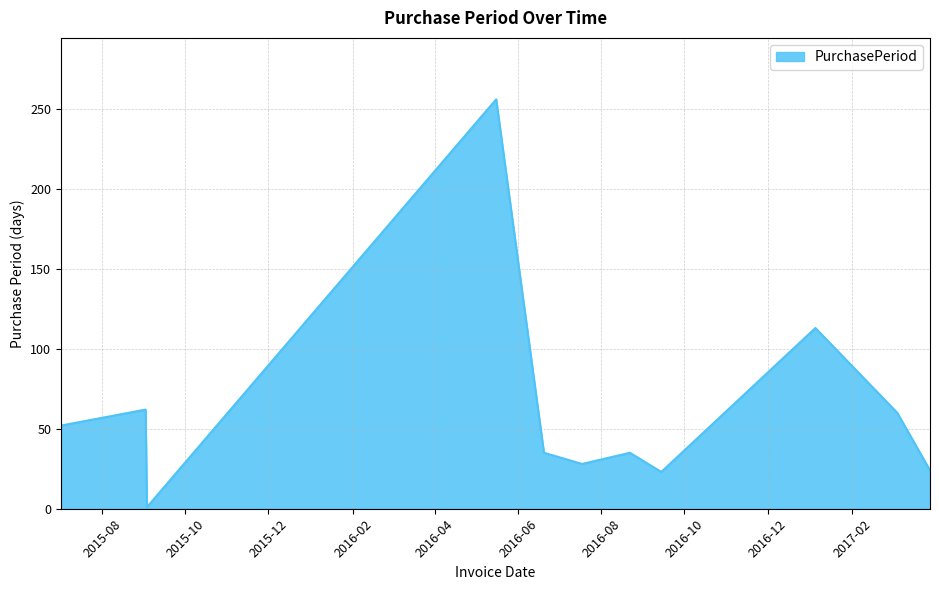

How many values are below 35?

4